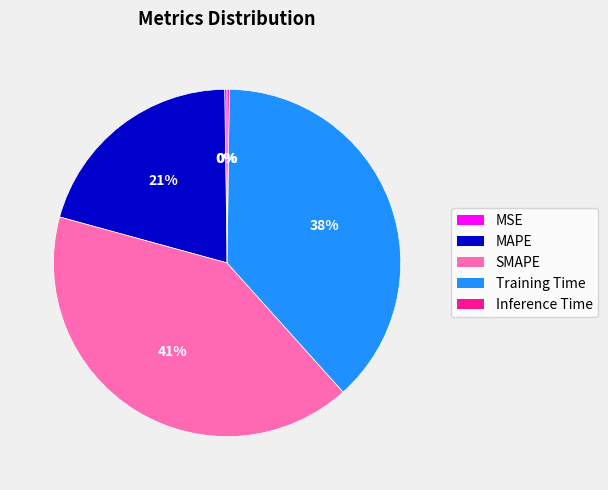

Is it true that SMAPE is 55% of the pie?

False